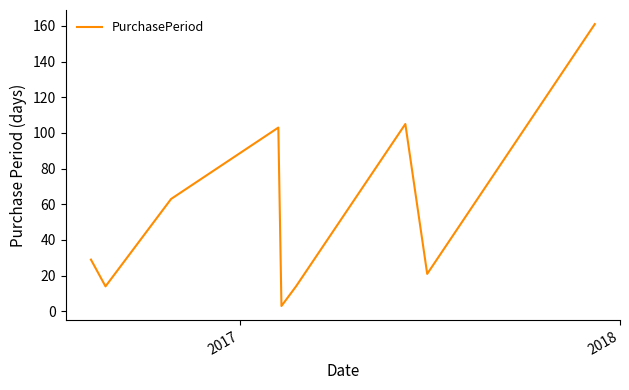

Reading right to left, list all the values displayed in this chart.

161	21	105	14	3	103	63	14	29